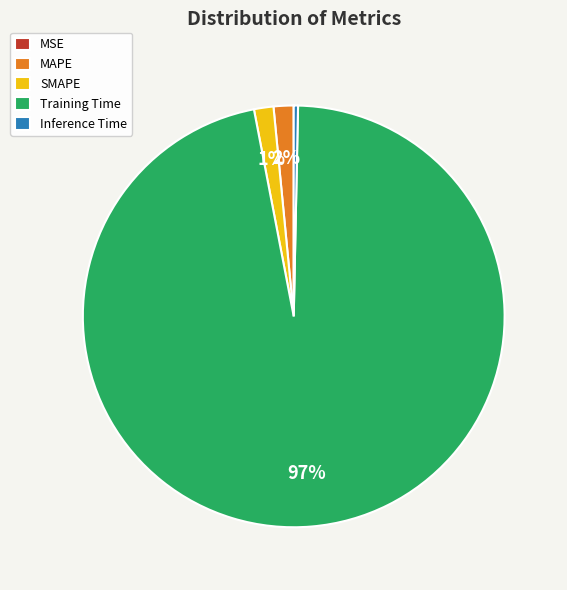

What percentage is the MAPE slice, to the nearest percent?

2%